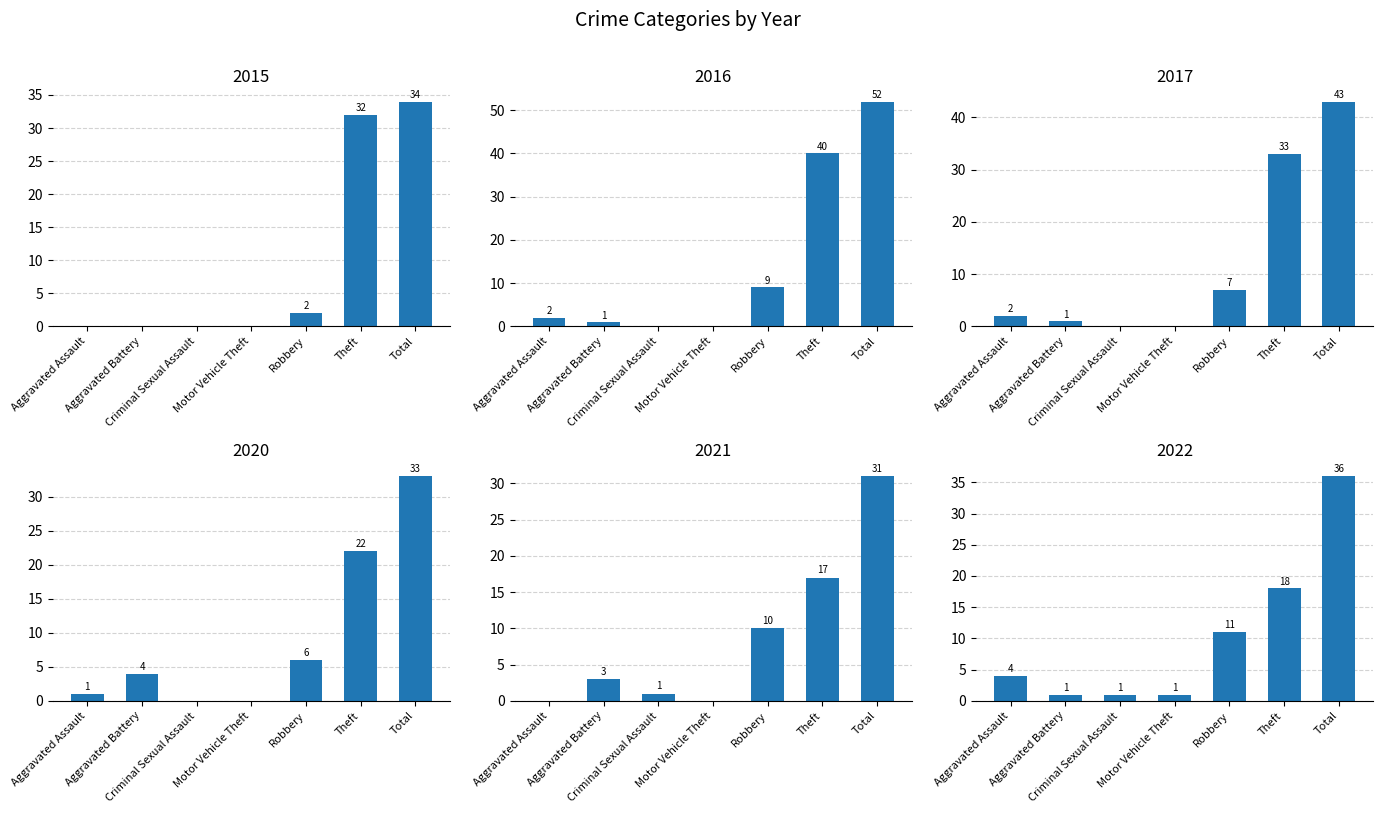

Which series has the widest spread of values?

2016